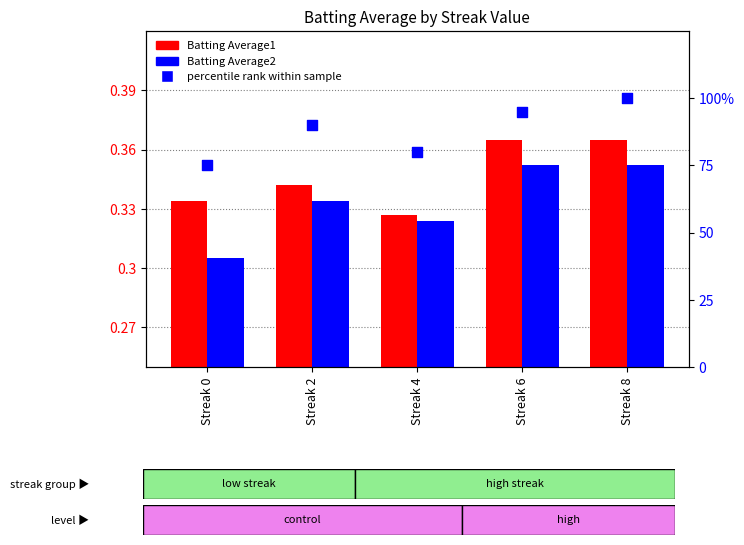

Which series contains the lowest Y value?

Batting Average2